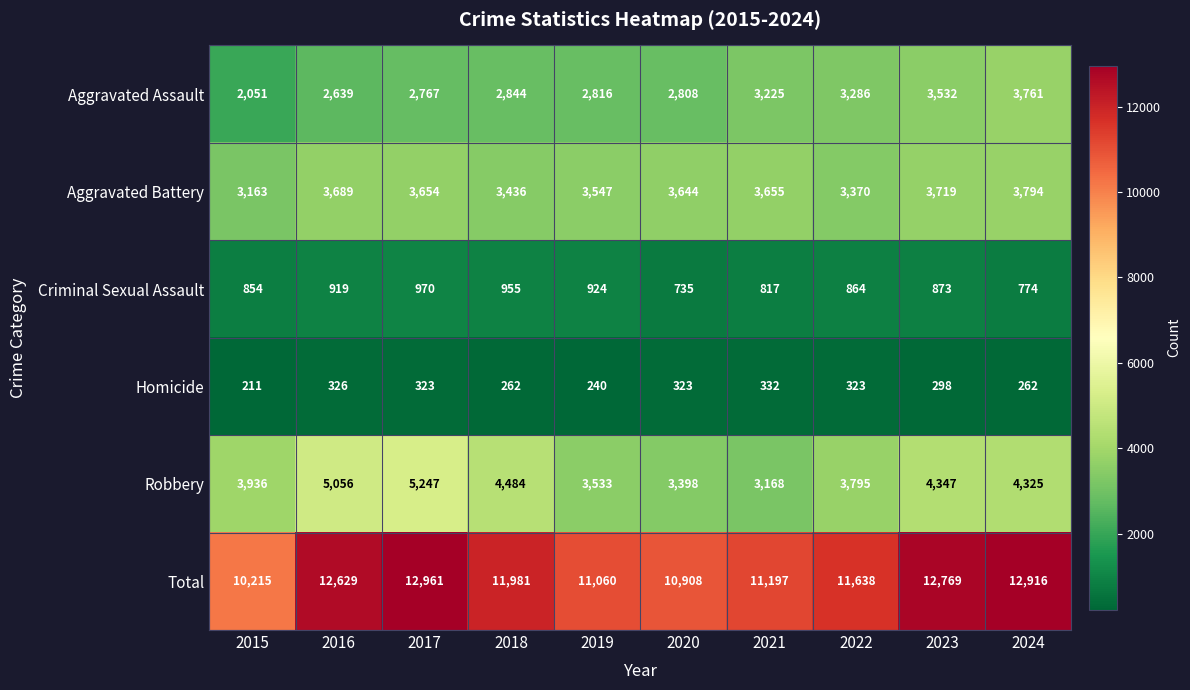

At which category does the chart reach its minimum across all series?

2015